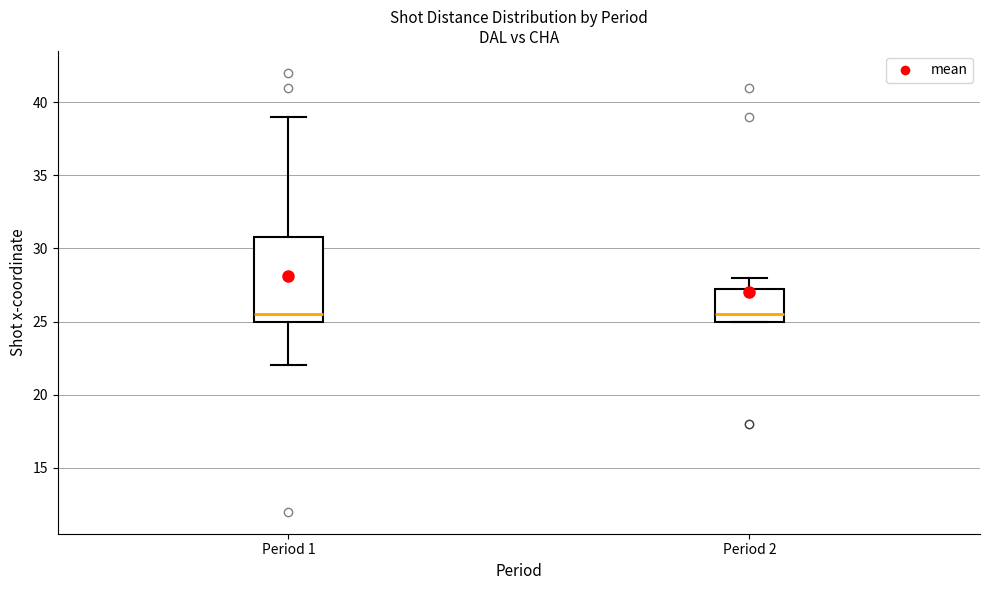

Which box is the tallest, from its lower edge to its upper edge?

Period 1